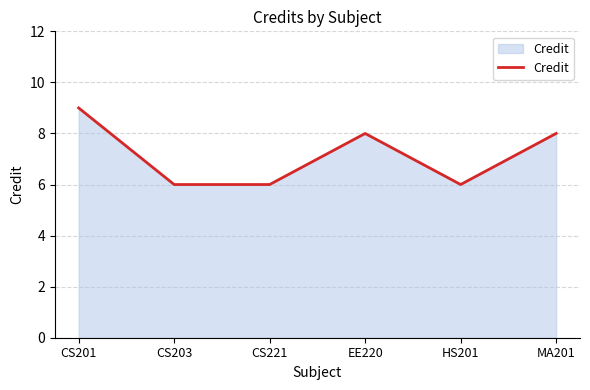

What is the maximum value shown in the chart?

9